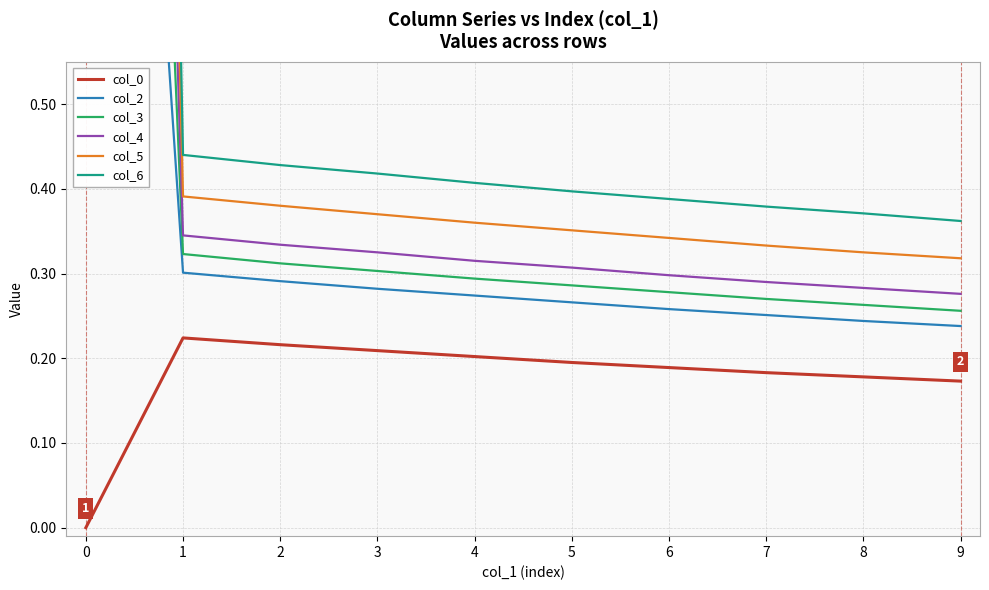

At how many categories does at least one series exceed 5?

1